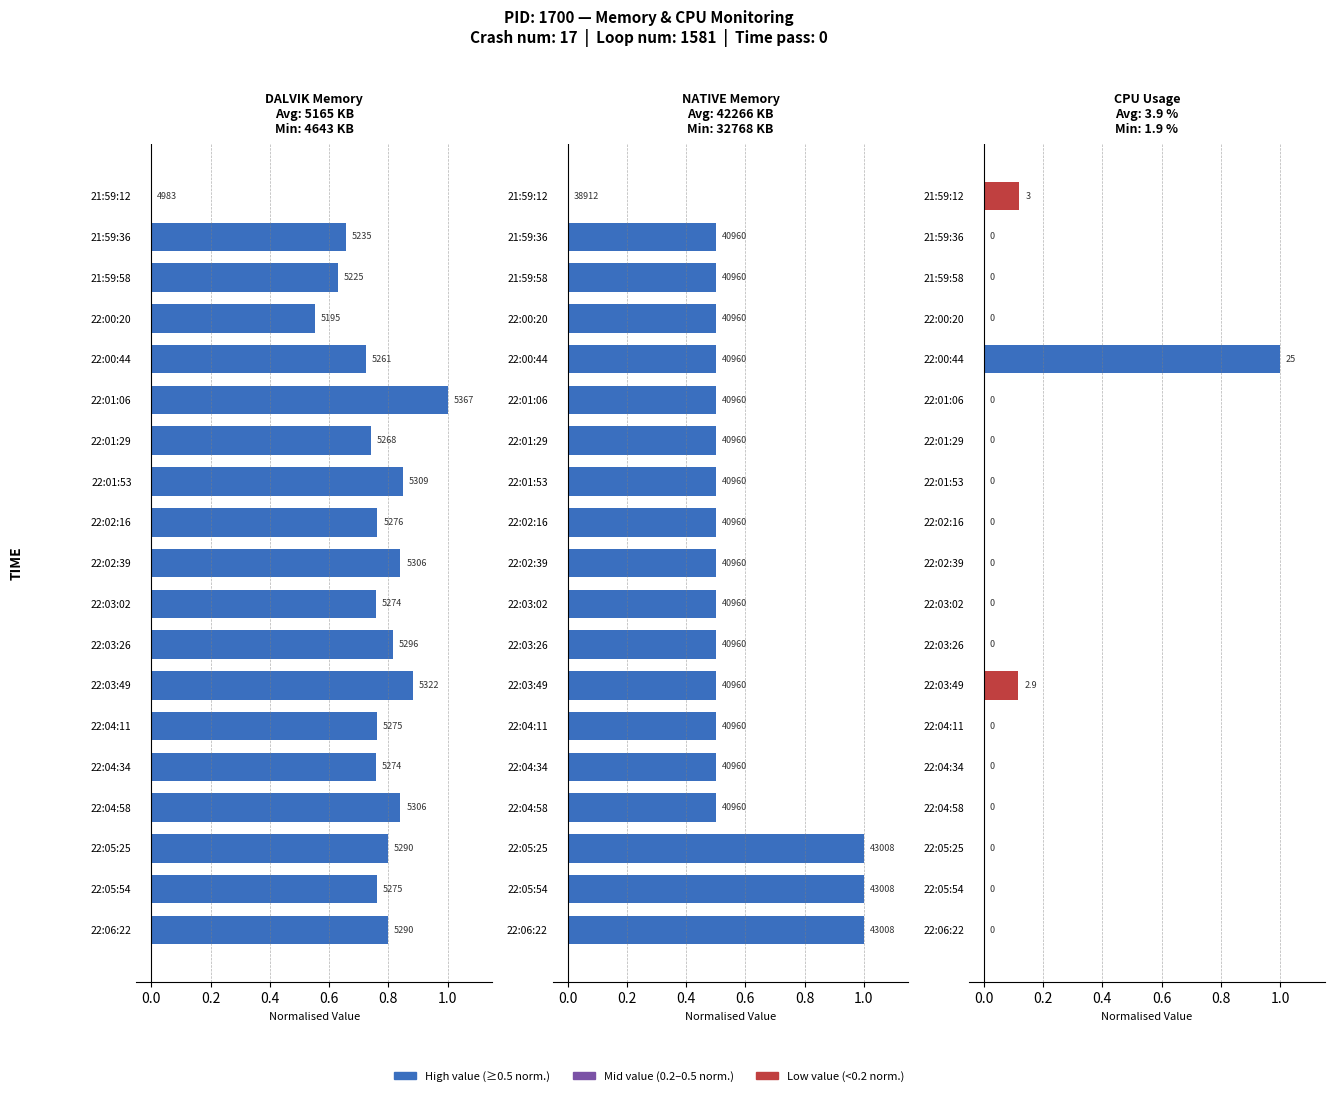

What is the sum of all DALVIK Memory values?

13.9